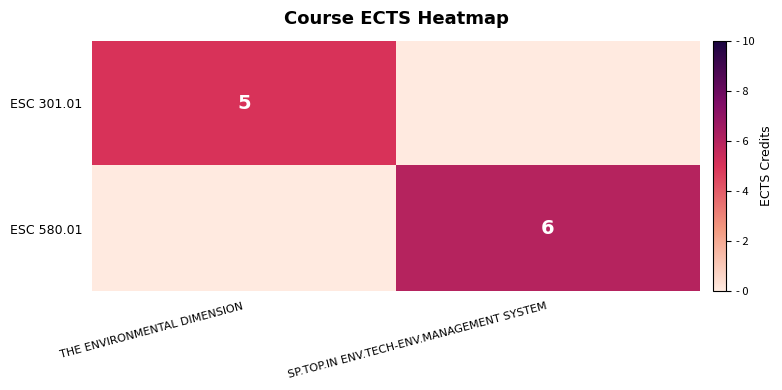

The ESC 580.01 series shows 6 at SP.TOP.IN ENV.TECH-ENV.MANAGEMENT SYSTEM. True or false?

True